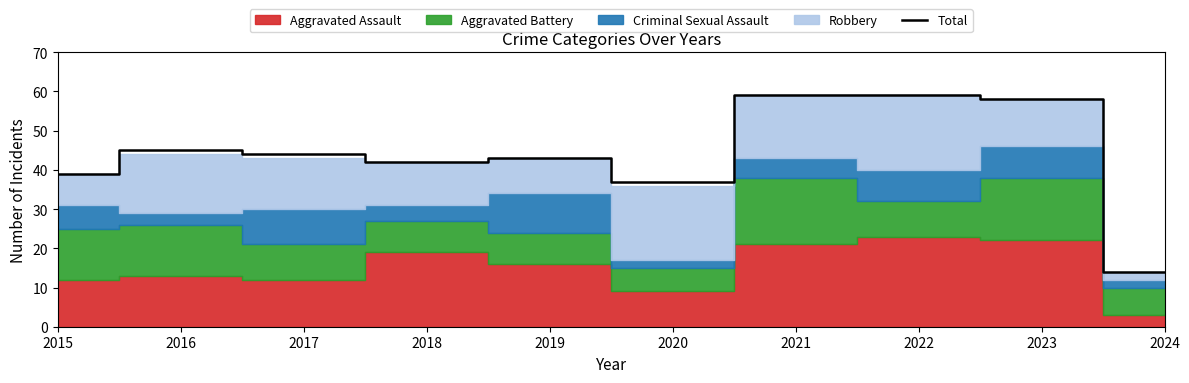

Where is the first local minimum?

2018